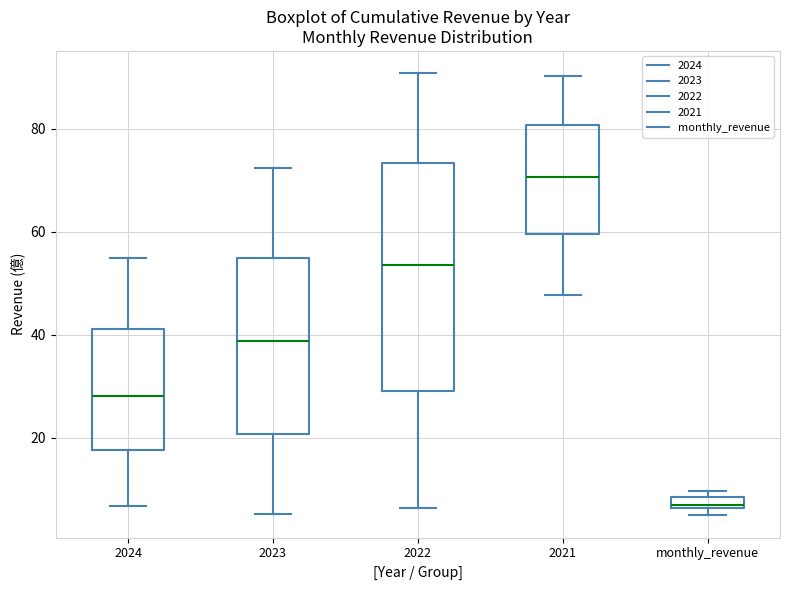

Which box has the lowest median line?

monthly_revenue